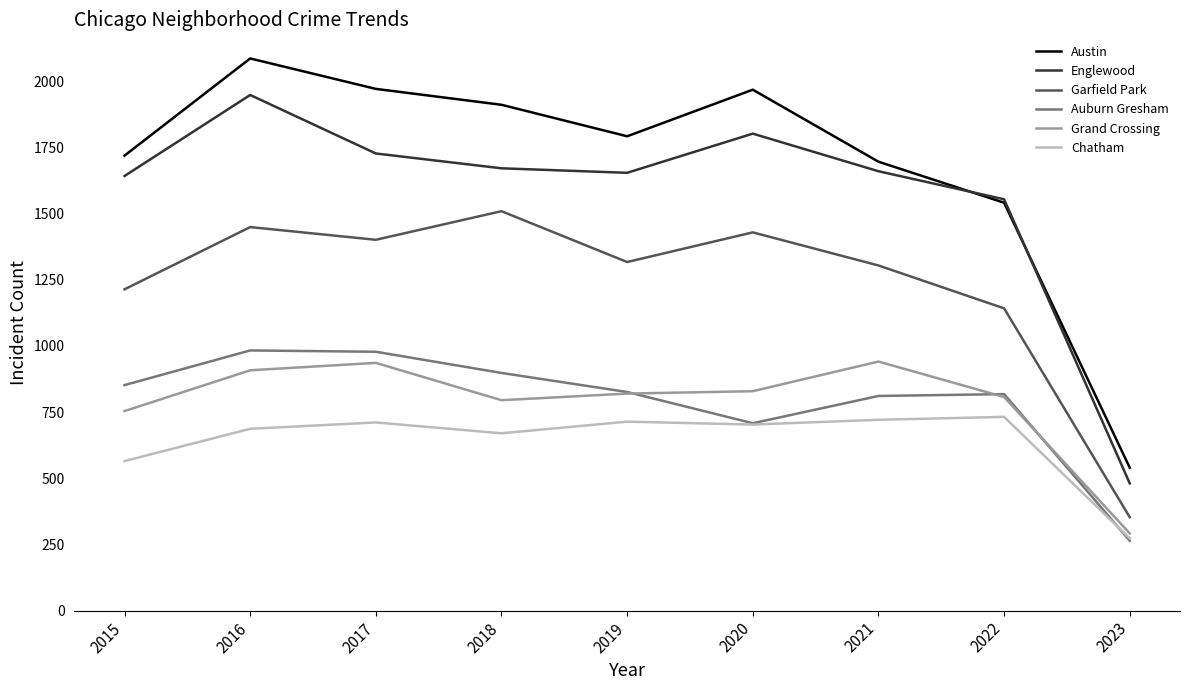

True or false: Chatham has a value of 273 at 2023.

True